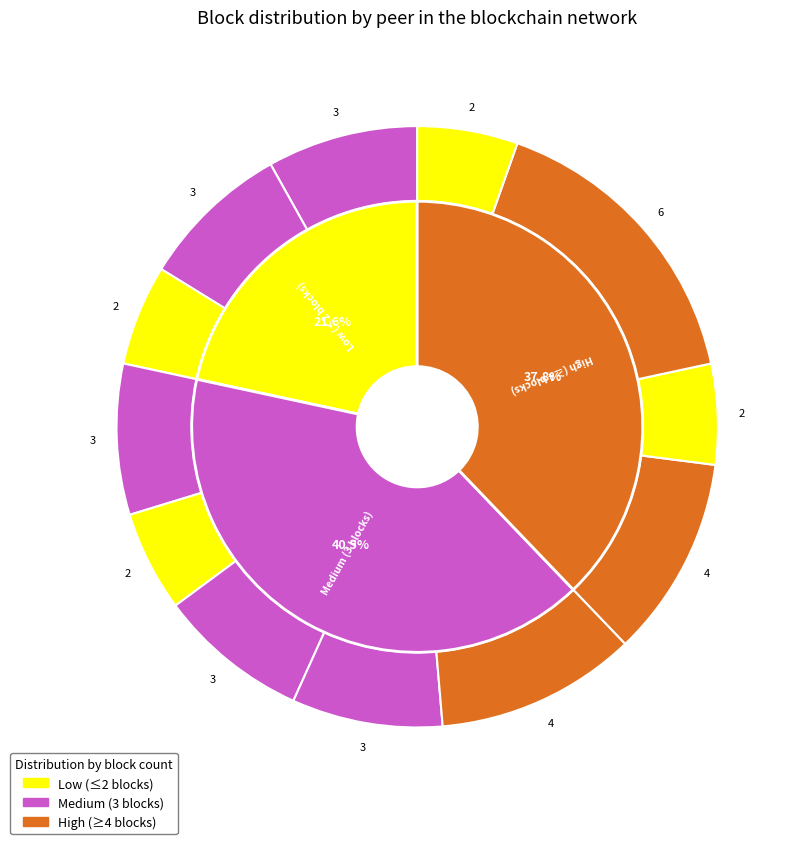

How many slices are in this pie chart?

11